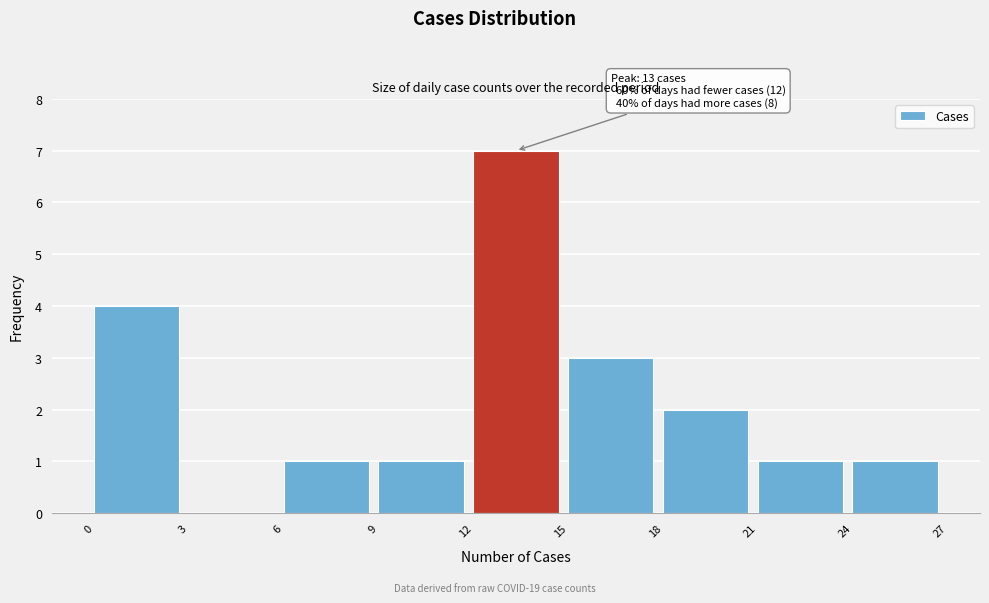

Over which range of the x-axis is the bar tallest?

12 to 15